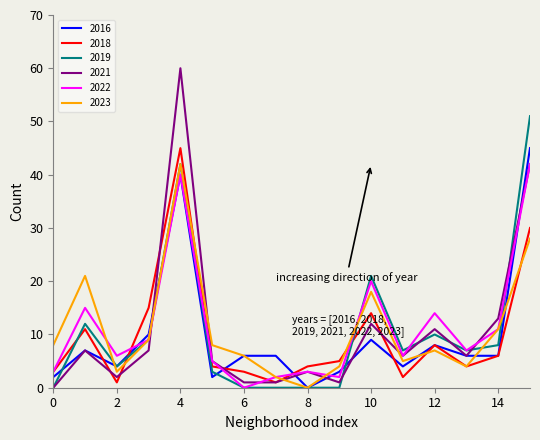

Which series has the largest range (max minus min)?

2021